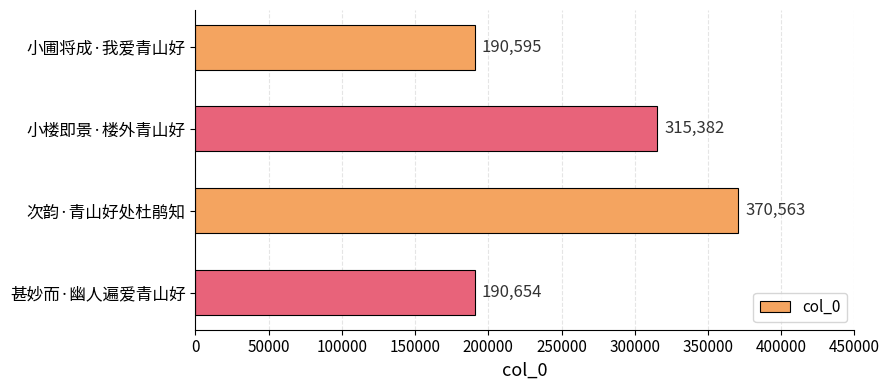

Does the chart contain any negative values?

No